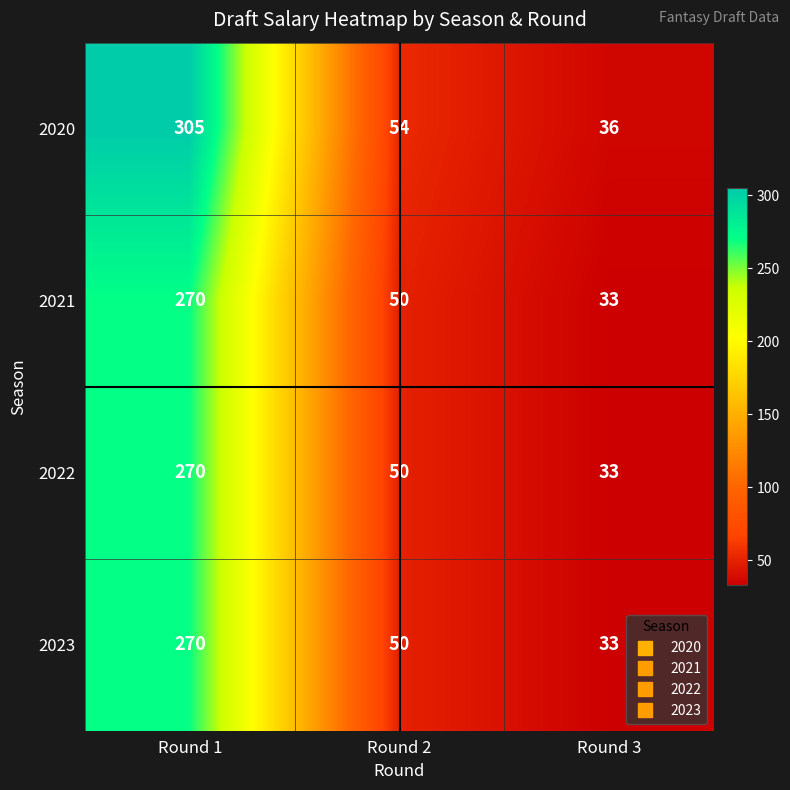

The value of 2021 at Round 3 is 33. True or false?

True